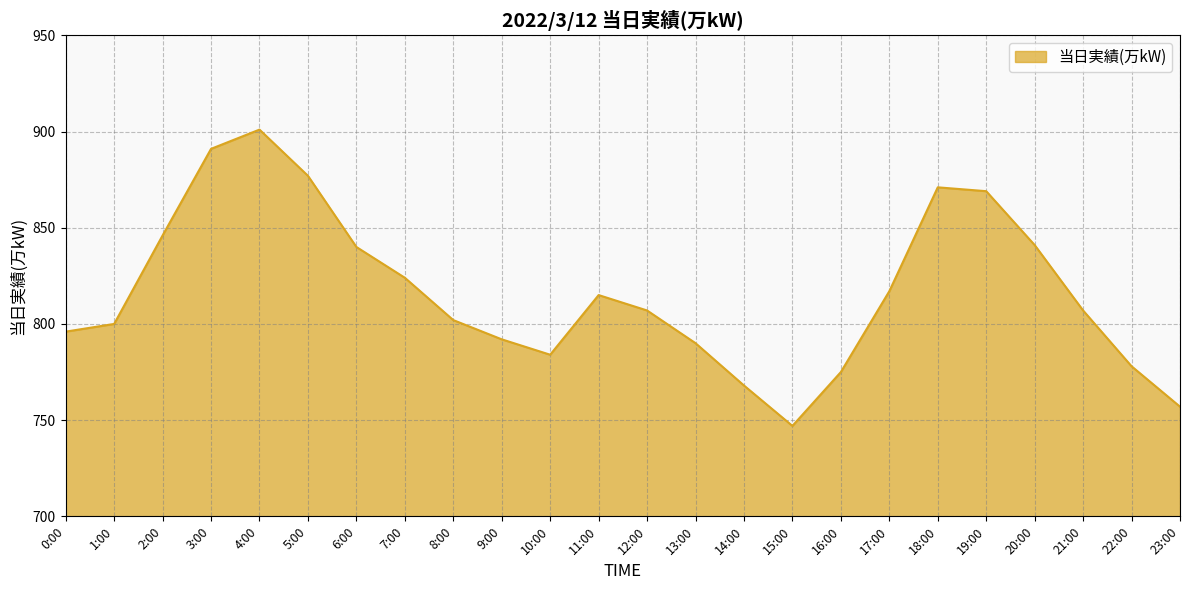

The value at 3:00 is 891. True or false?

True